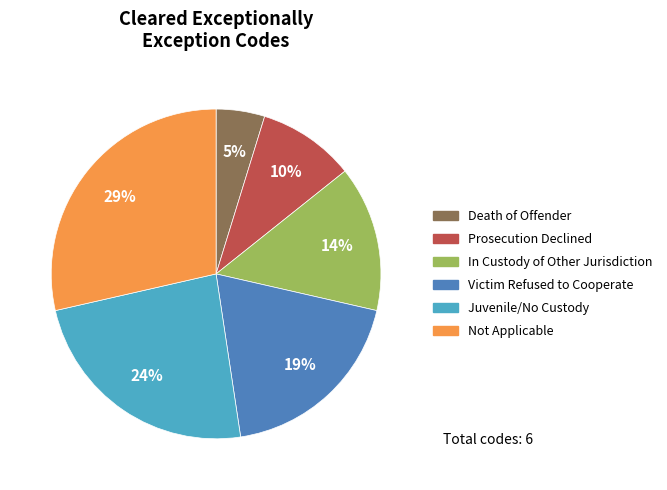

To the nearest percent, what is the average slice percentage?

17%